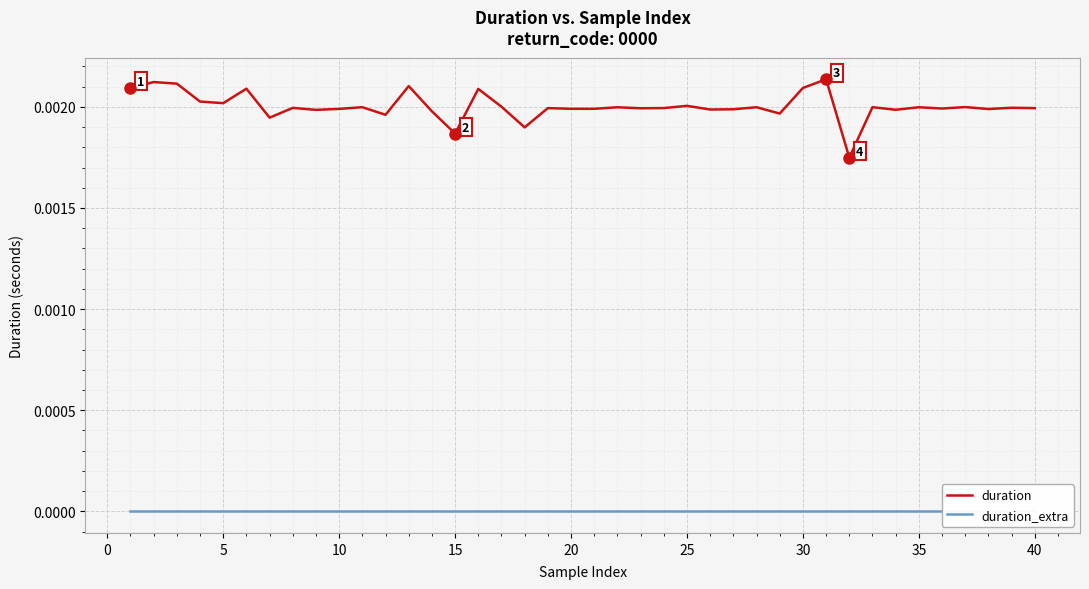

Is this an area chart (filled region under the line)?

No